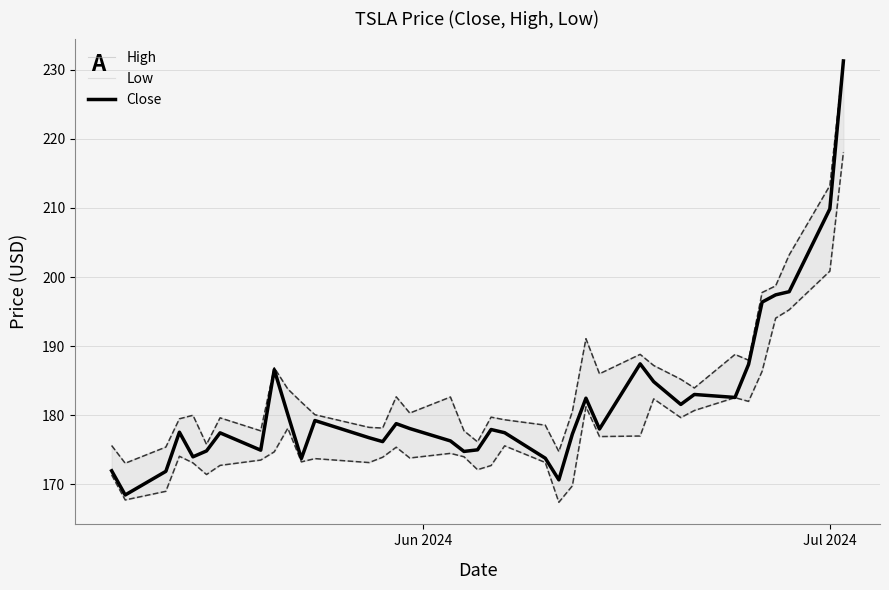

Reading left to right, transcribe all the data shown in this chart.

High: 175.6	173.1	175.4	179.5	180.0	175.8	179.6	177.8	186.9	183.8	181.9	180.1	178.2	178.1	182.7	180.3	182.6	177.8	176.1	179.7	179.4	178.6	174.8	180.6	191.1	186.0	188.8	187.2	185.2	183.9	188.8	188.0	197.8	198.7	203.2	213.2	231.3
Low: 171.4	167.8	169.0	174.1	173.1	171.4	172.8	173.5	174.7	178.1	173.3	173.7	173.2	173.9	175.4	173.8	174.5	174.0	172.1	172.7	175.6	173.2	167.4	169.8	181.2	176.9	177.0	182.4	179.7	180.7	182.6	182.0	186.4	194.1	195.3	200.9	218.1
Close: 172.0	168.5	171.9	177.6	174.0	174.8	177.5	174.9	186.6	180.1	173.7	179.2	176.8	176.2	178.8	178.1	176.3	174.8	175.0	177.9	177.5	173.8	170.7	177.3	182.5	178.0	187.4	184.9	181.6	183.0	182.6	187.4	196.4	197.4	197.9	209.9	231.3